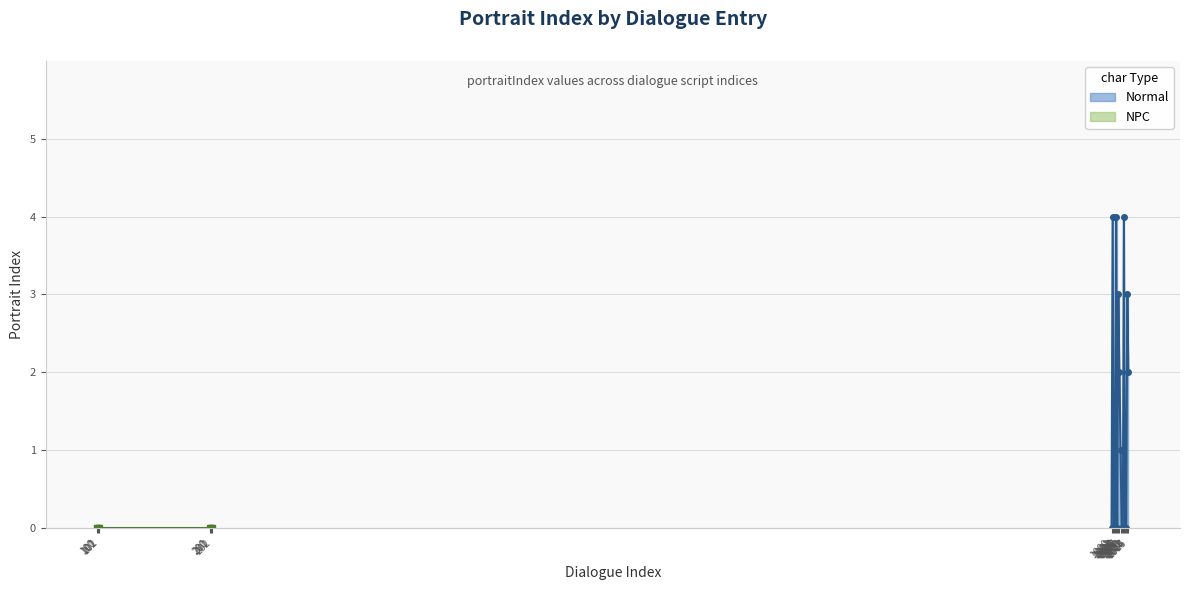

The chart shows a value of 0 at 1007. True or false?

False